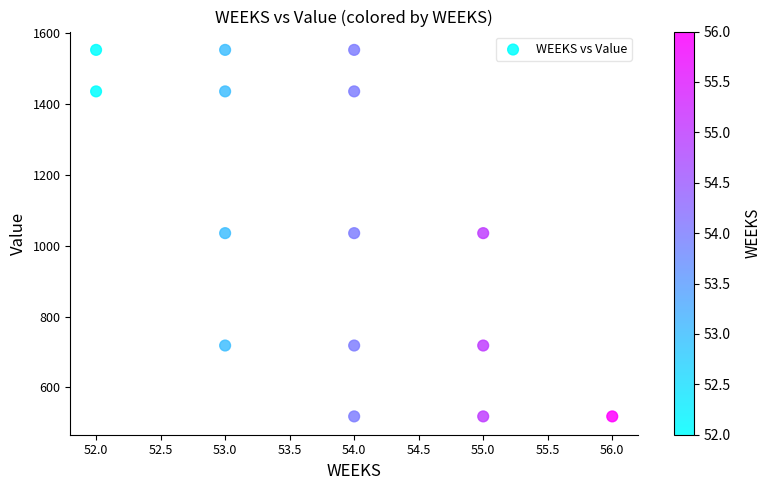

What is the range of X values (max minus min)?

4.0